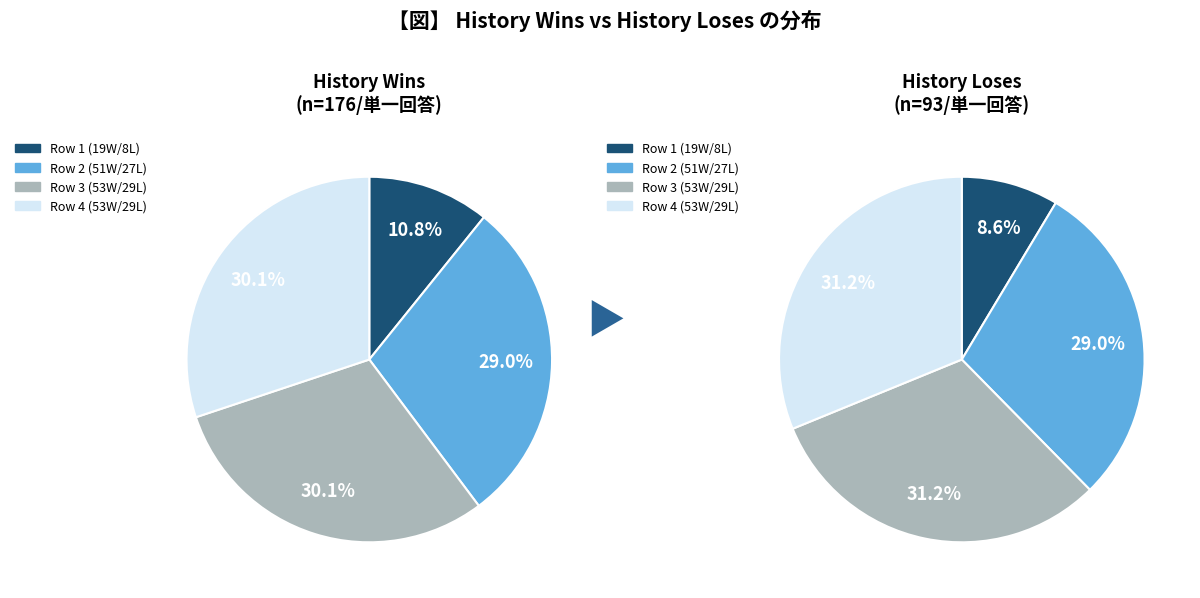

To the nearest percent, what is the combined percentage of loses and 2?

59%